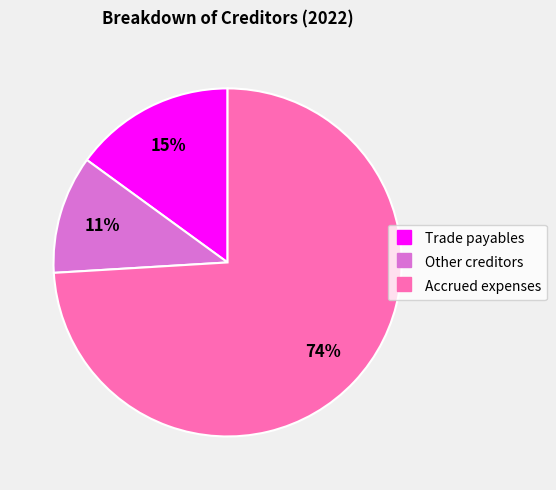

Rank the categories by value from lowest to highest.

Other creditors, Trade payables, Accrued expenses